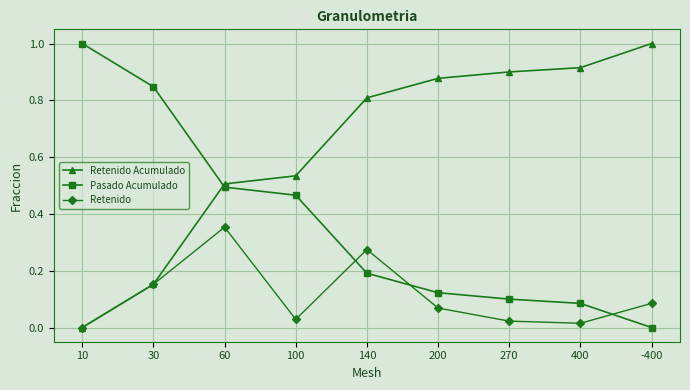

What is the spread (max minus min) of values at -400?

1.0